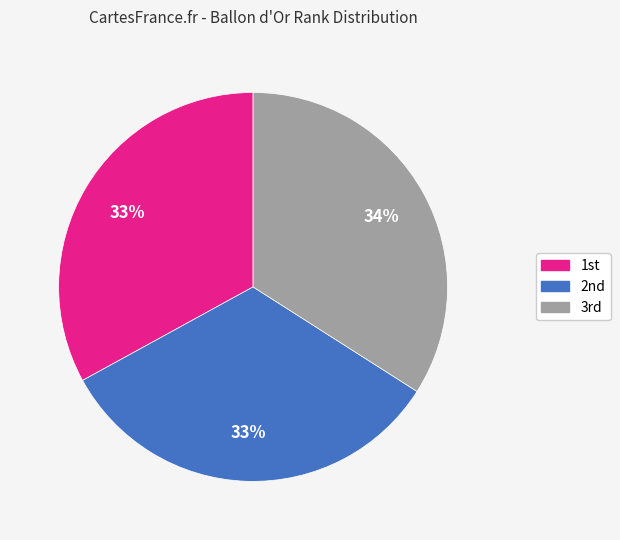

Count the number of slices in the pie.

3